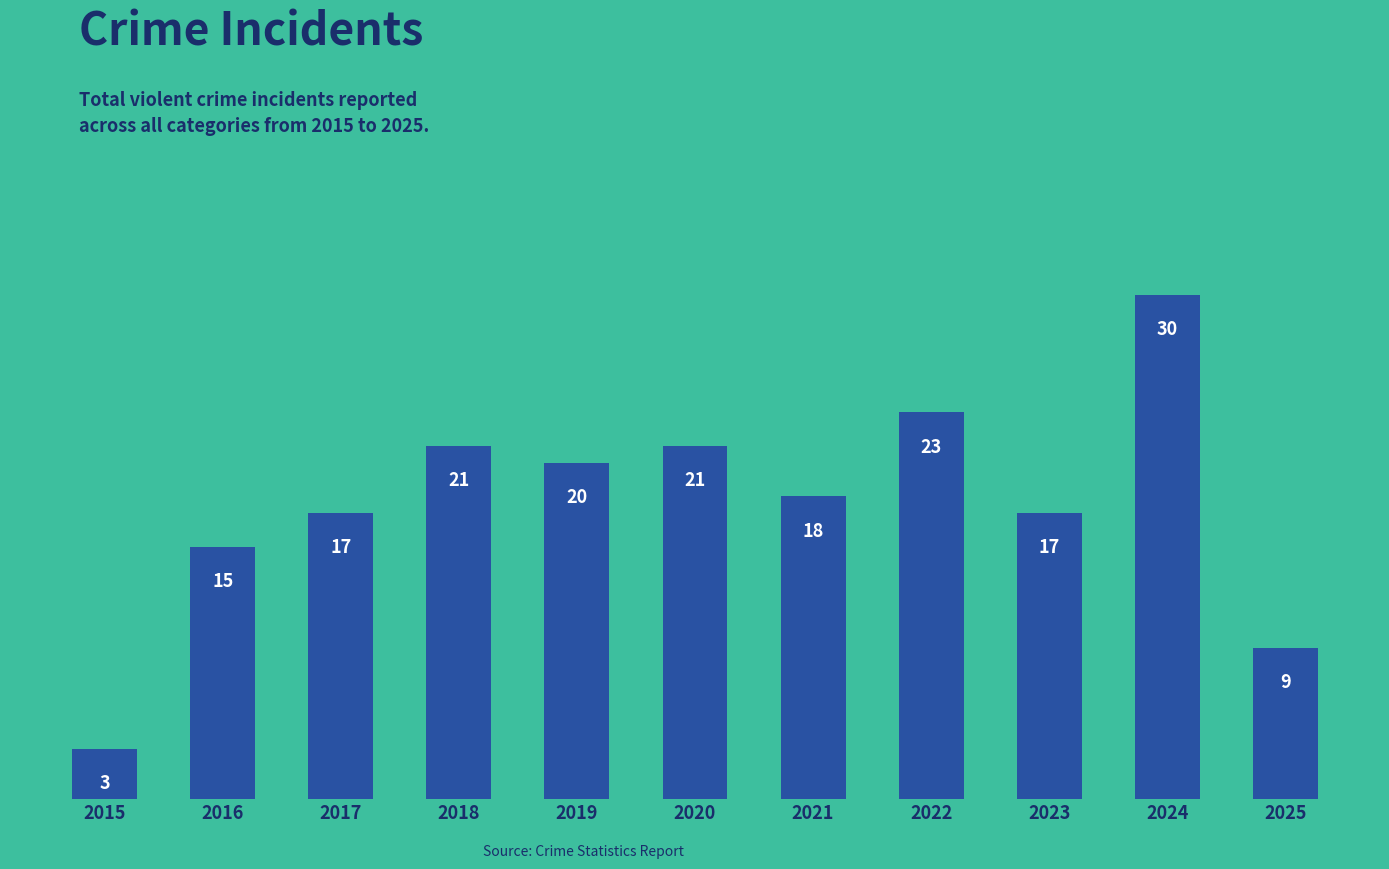

The chart shows a value of 20 at 2019. True or false?

True